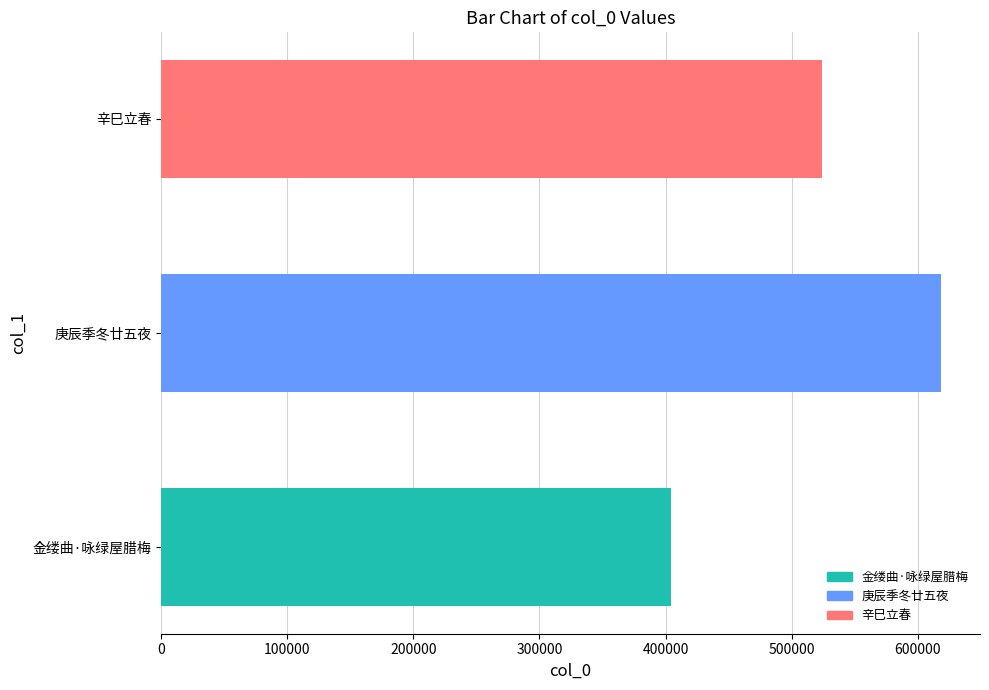

What is the average value?

515505